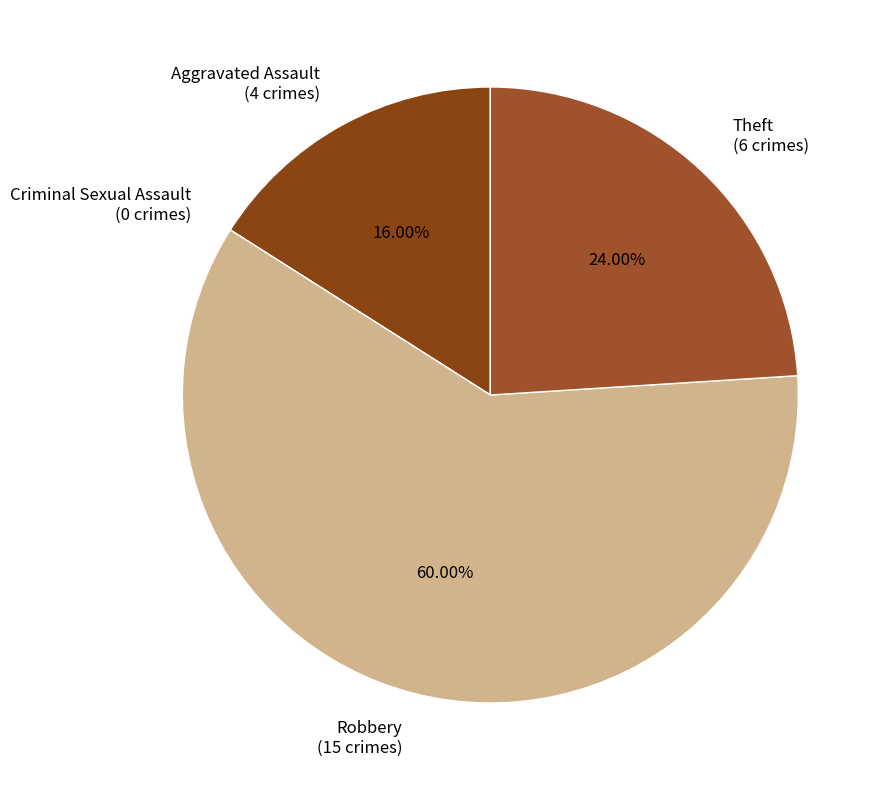

Which slice represents more than half of the pie?

Robbery